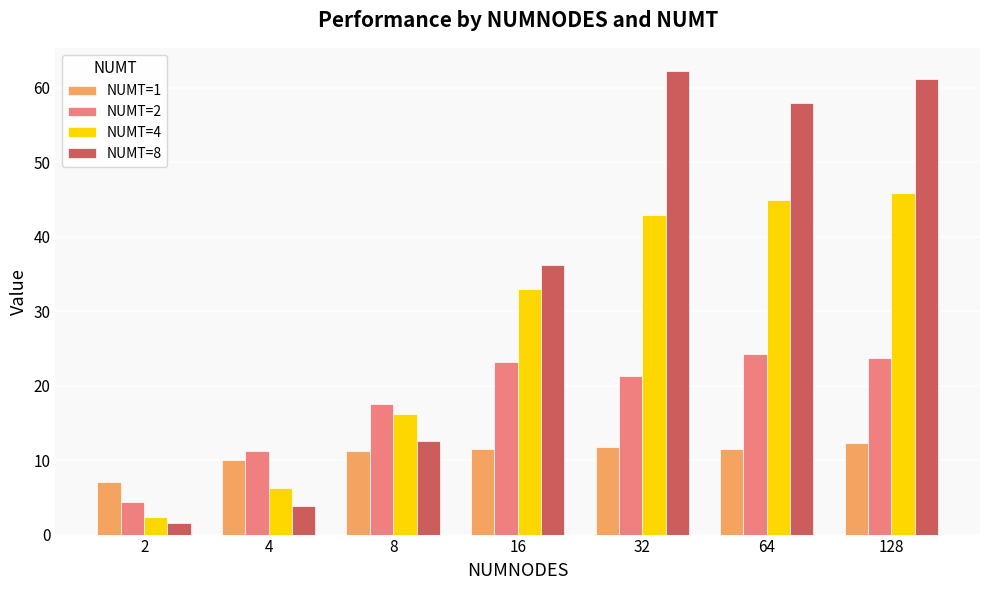

Which label corresponds to the largest value in the chart?

32